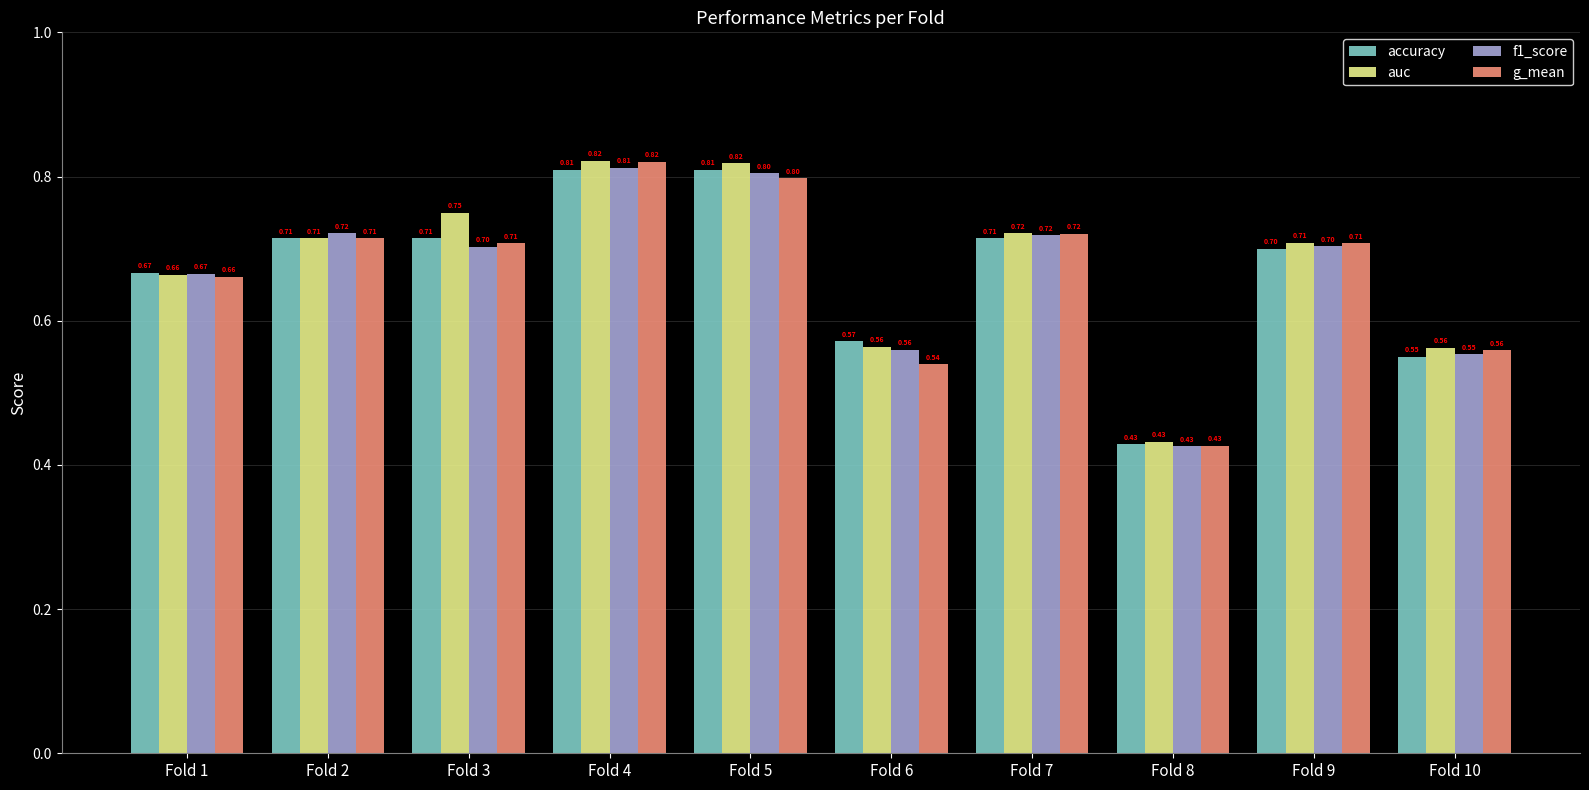

What is the difference between the auc values at Fold 7 and Fold 6?

0.2